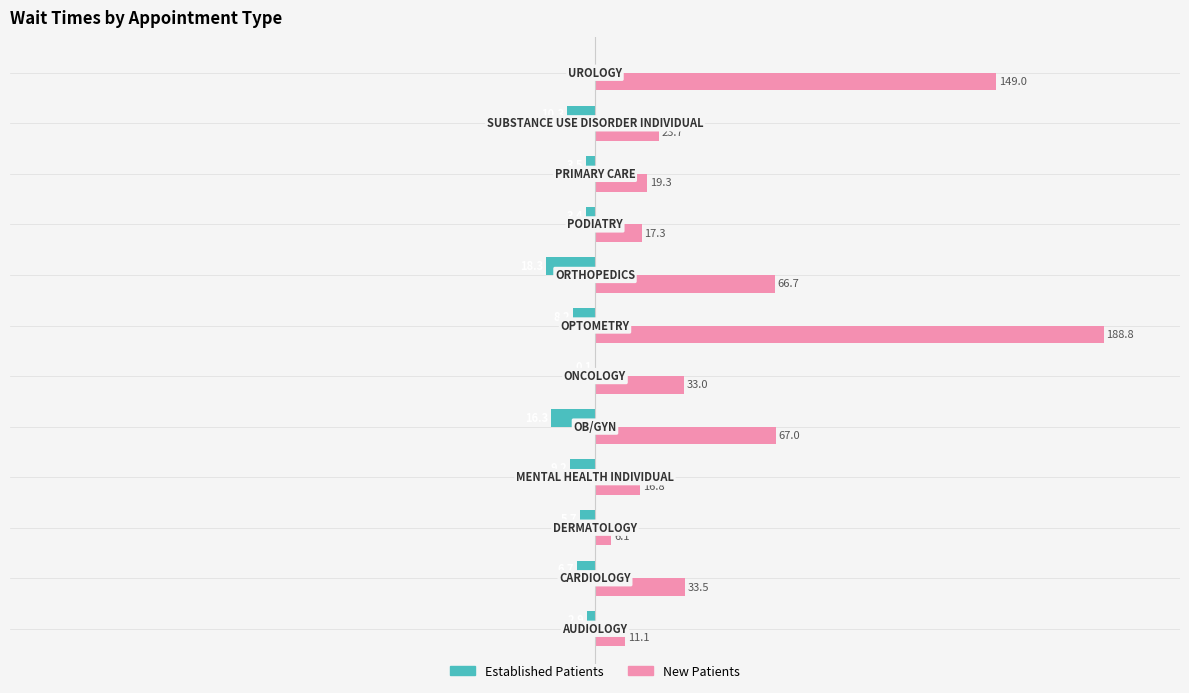

How many groups of bars are there?

12